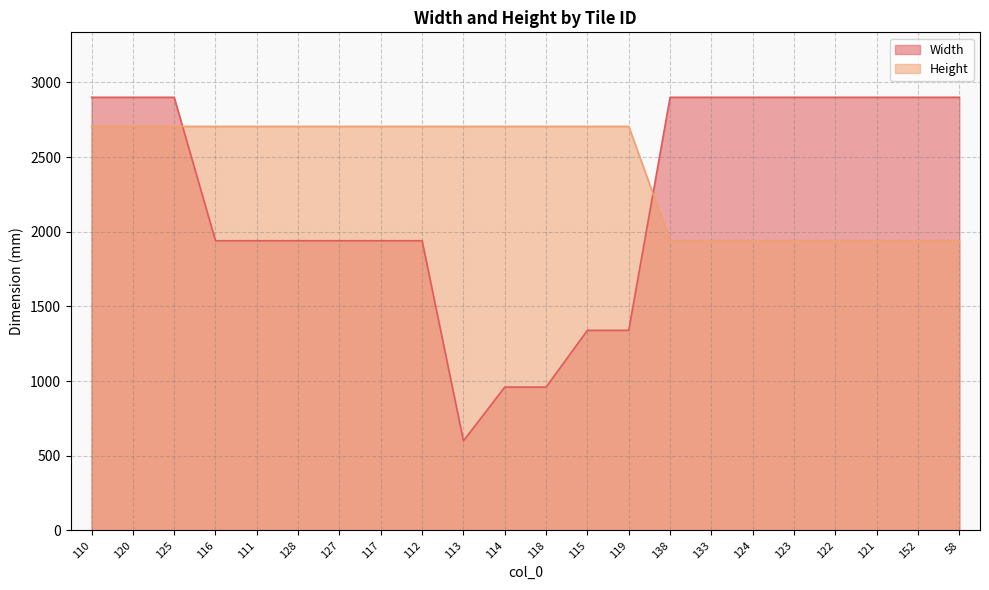

Reading right to left, transcribe all the data shown in this chart.

Width: 58=2900	152=2900	121=2900	122=2900	123=2900	124=2900	133=2900	138=2900	119=1340	115=1340	118=960	114=960	113=600	112=1940	117=1940	127=1940	128=1940	111=1940	116=1940	125=2900	120=2900	110=2900
Height: 58=1940	152=1940	121=1940	122=1940	123=1940	124=1940	133=1940	138=1940	119=2705	115=2705	118=2705	114=2705	113=2705	112=2705	117=2705	127=2705	128=2705	111=2705	116=2705	125=2705	120=2705	110=2705